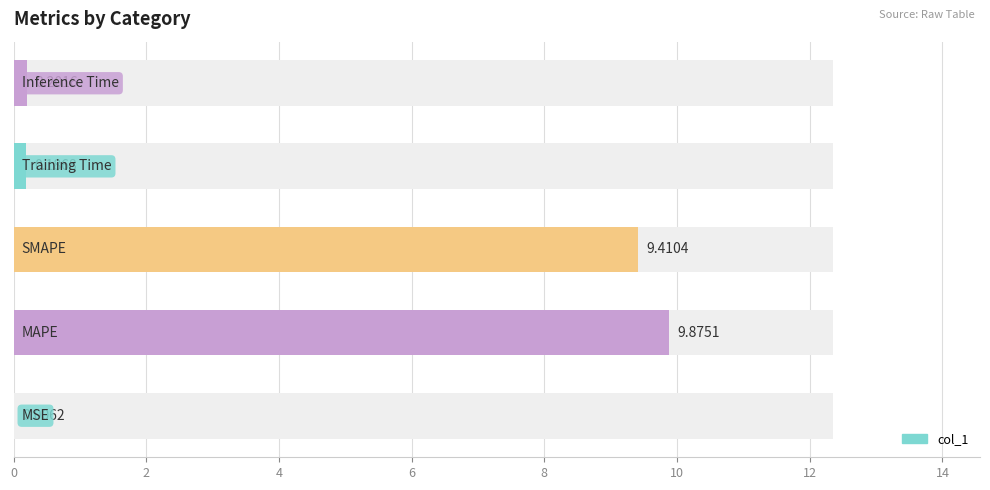

What is the difference between the maximum and second lowest values?

9.7